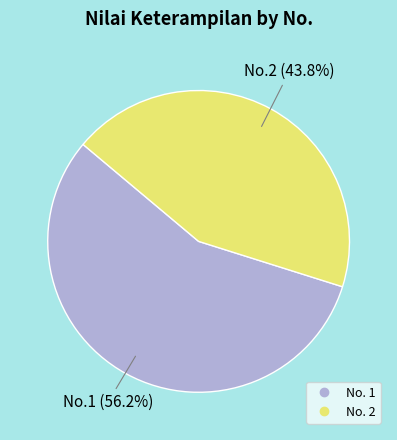

Is there a majority slice in this chart?

Yes